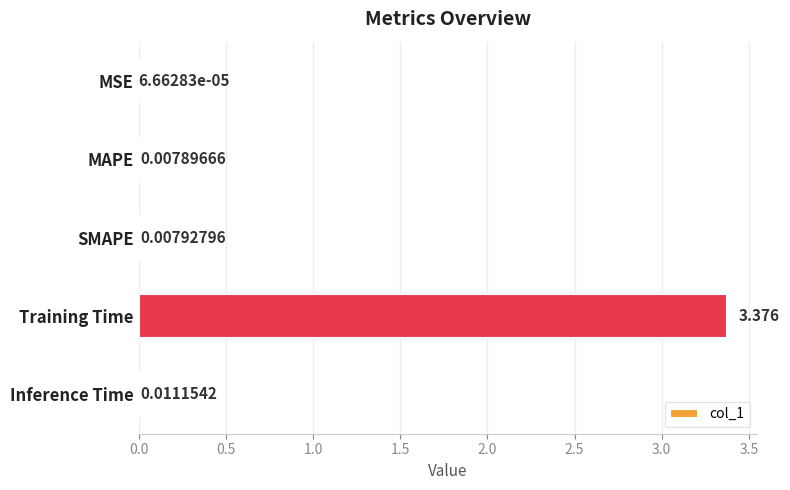

At which label is the value closest to 1?

Inference Time